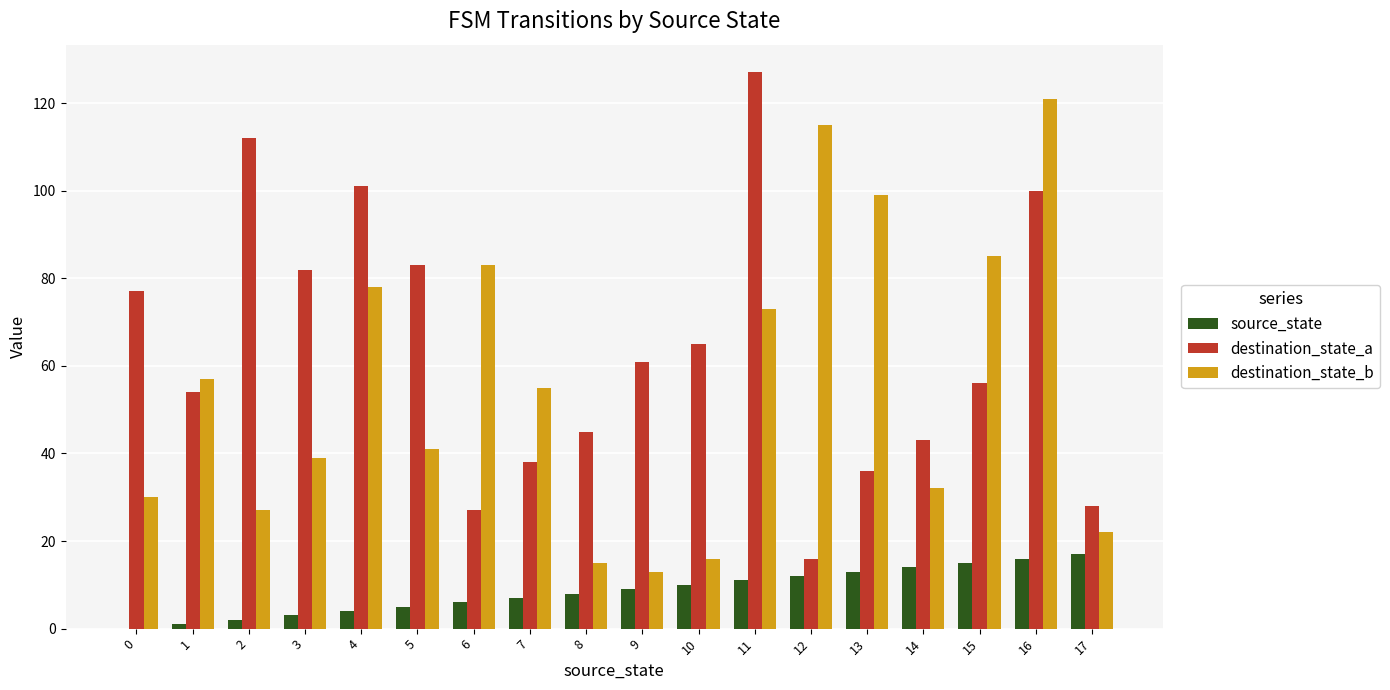

What is the sum of all destination_state_a values?

1151